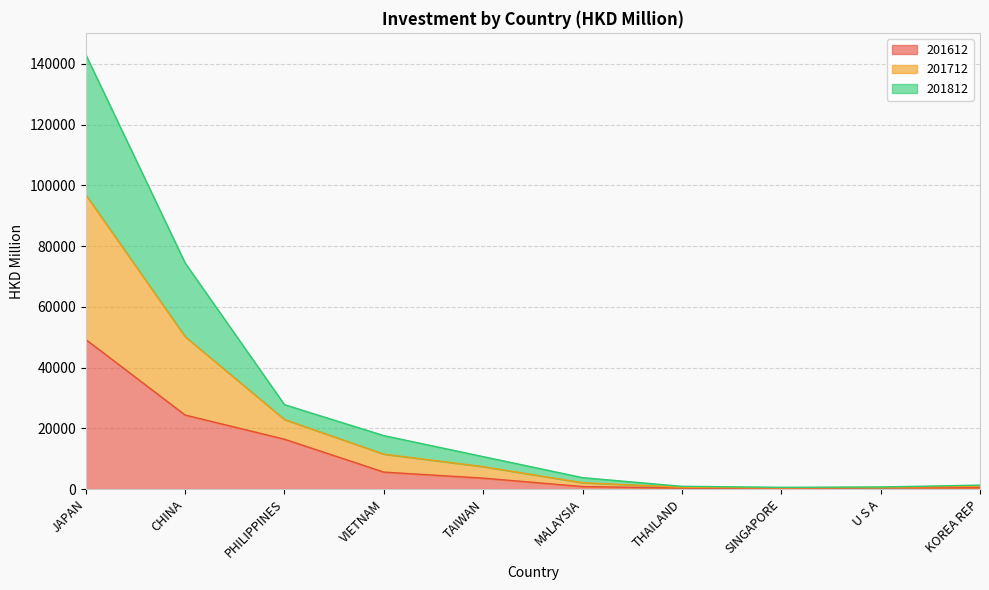

At which category is the sum across all series the highest?

JAPAN